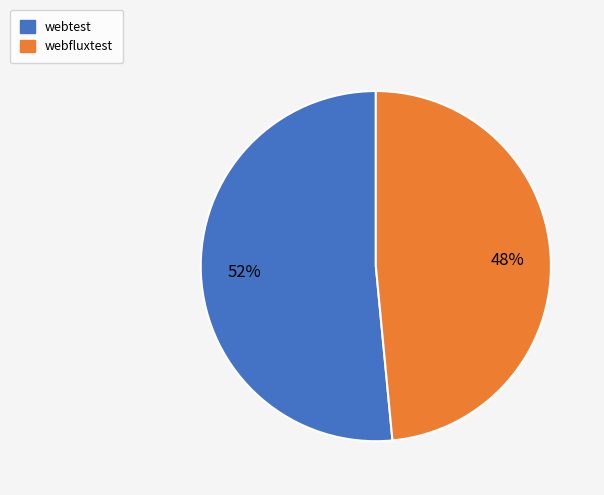

To the nearest percent, what portion does webtest represent?

52%